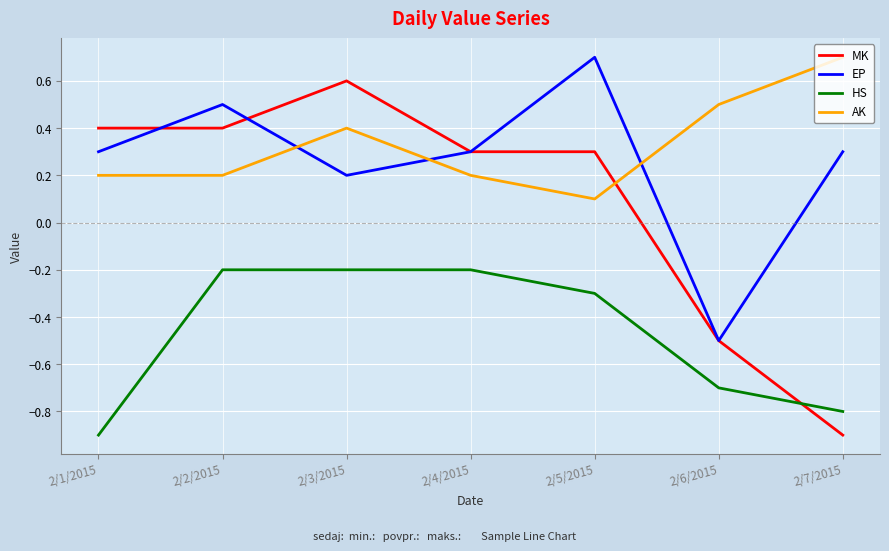

What are all the series names shown in the legend?

MK, EP, HS, AK